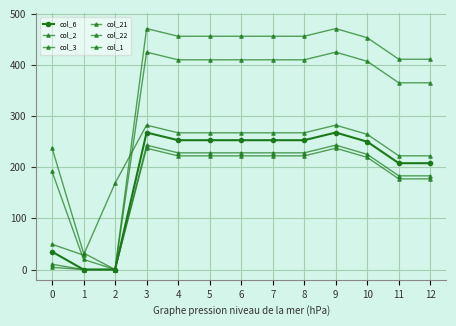

How many values in the col_21 series are below 456?

6